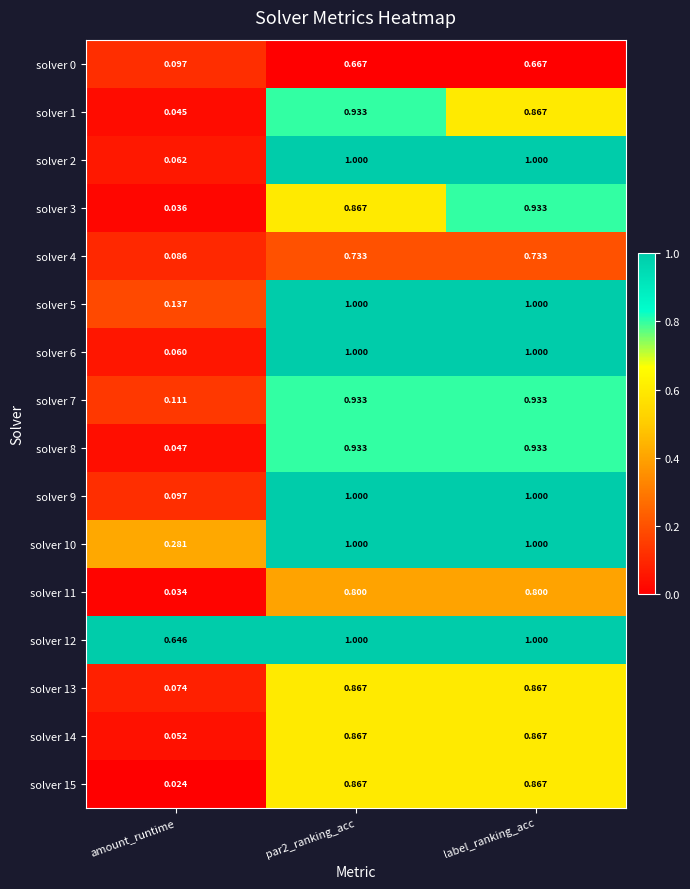

Which category has the lowest value across all series?

amount_runtime